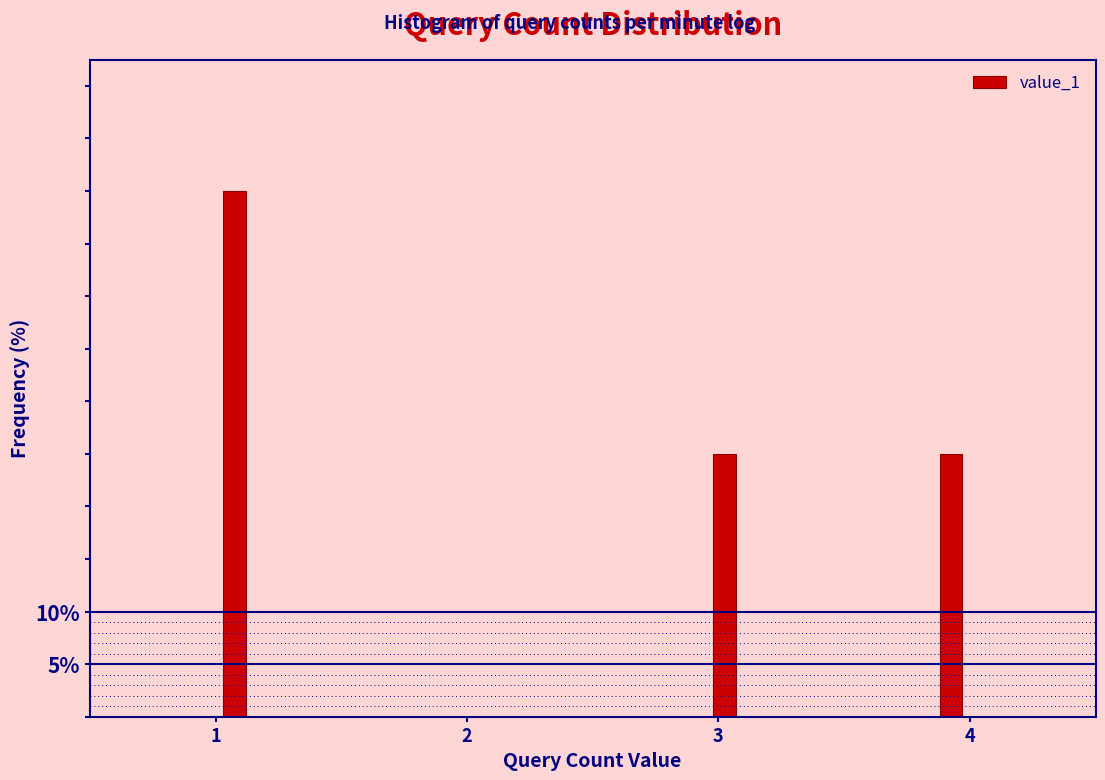

Read against the x-axis, roughly where is the centre of the tallest bar?

1.1